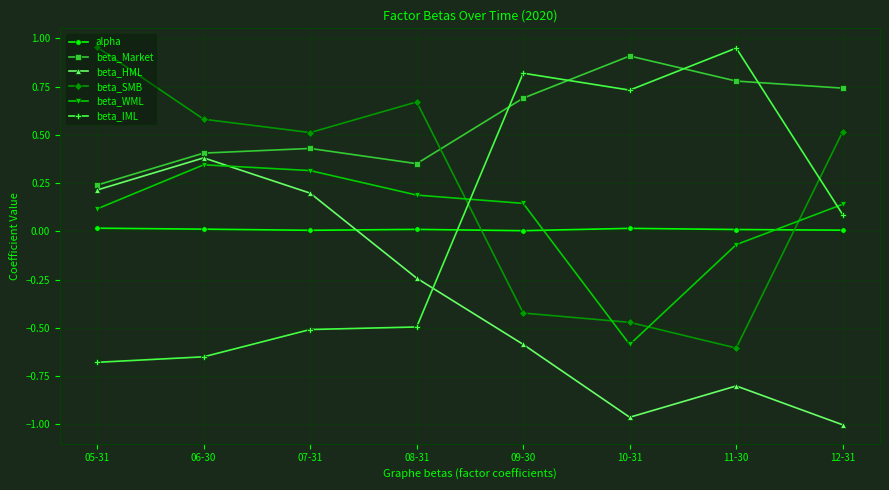

What are all the series names shown in the legend?

alpha, beta_Market, beta_HML, beta_SMB, beta_WML, beta_IML